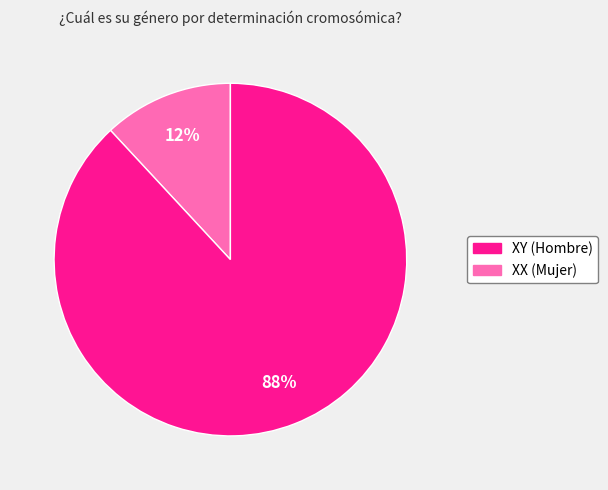

To the nearest percent, what is the average slice percentage?

50%